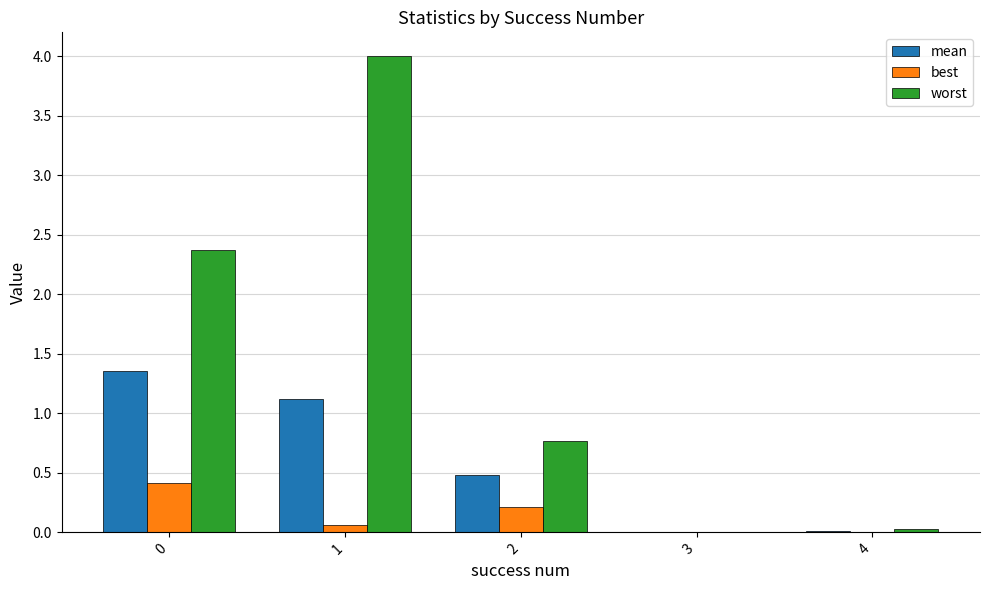

What is the sum of all best values?

0.7